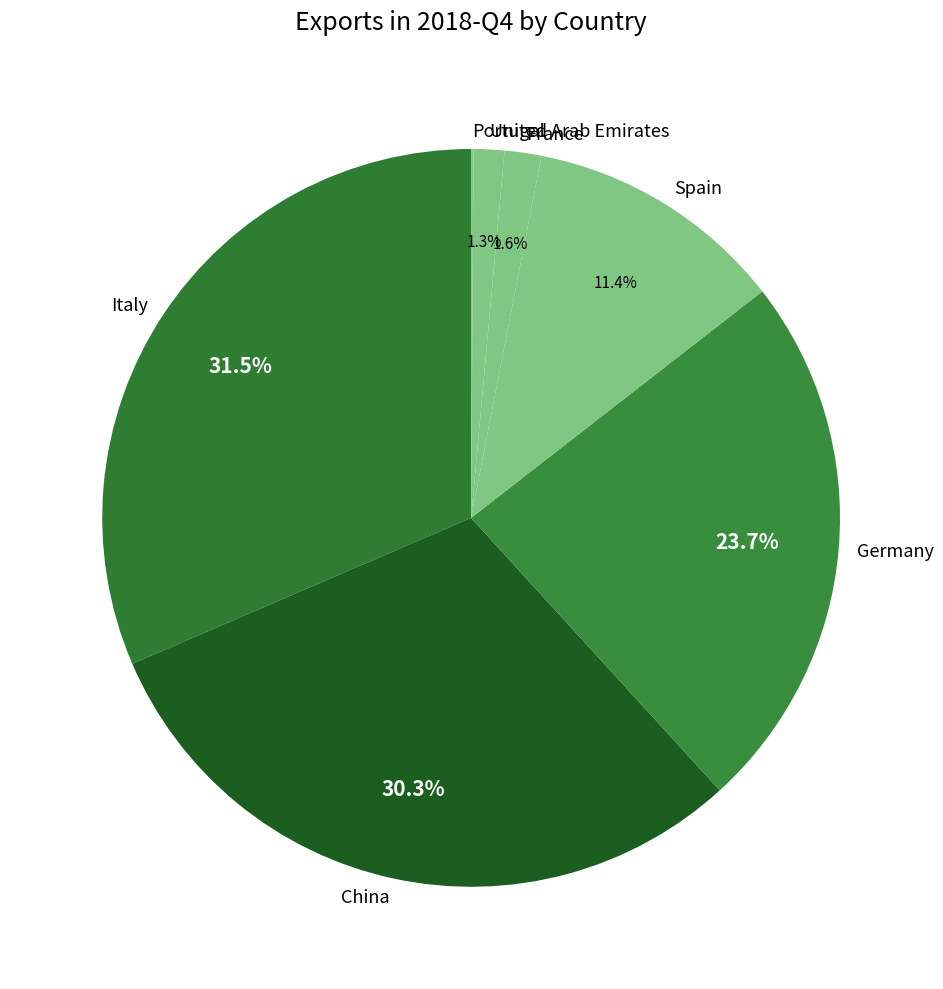

Does any single category account for the majority?

No